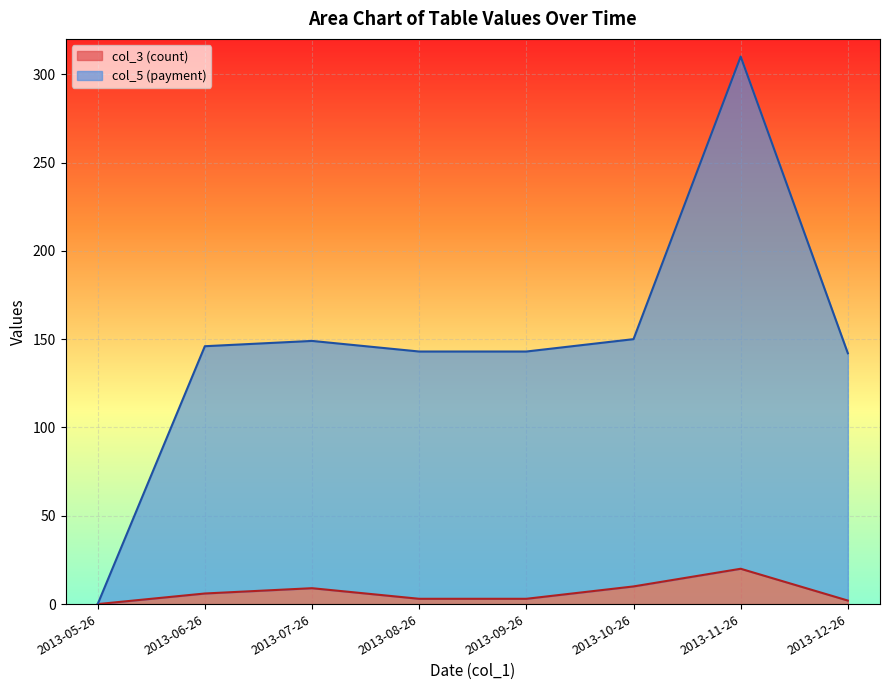

What is the difference between the maximum and minimum values in the col_5 series?

310